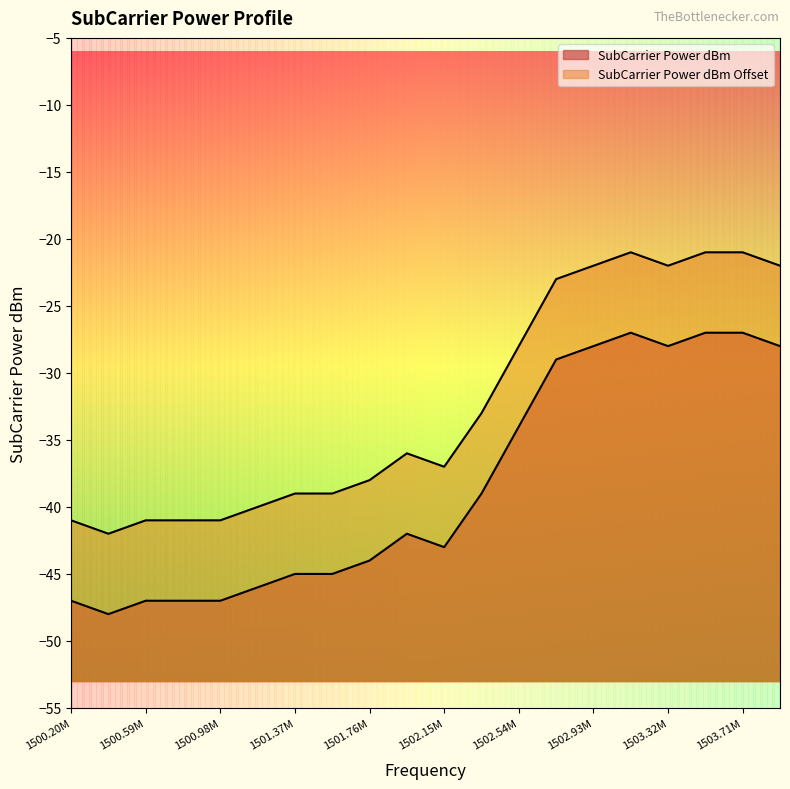

True or false: SubCarrier Power dBm Offset and SubCarrier Power dBm intersect in this chart.

False